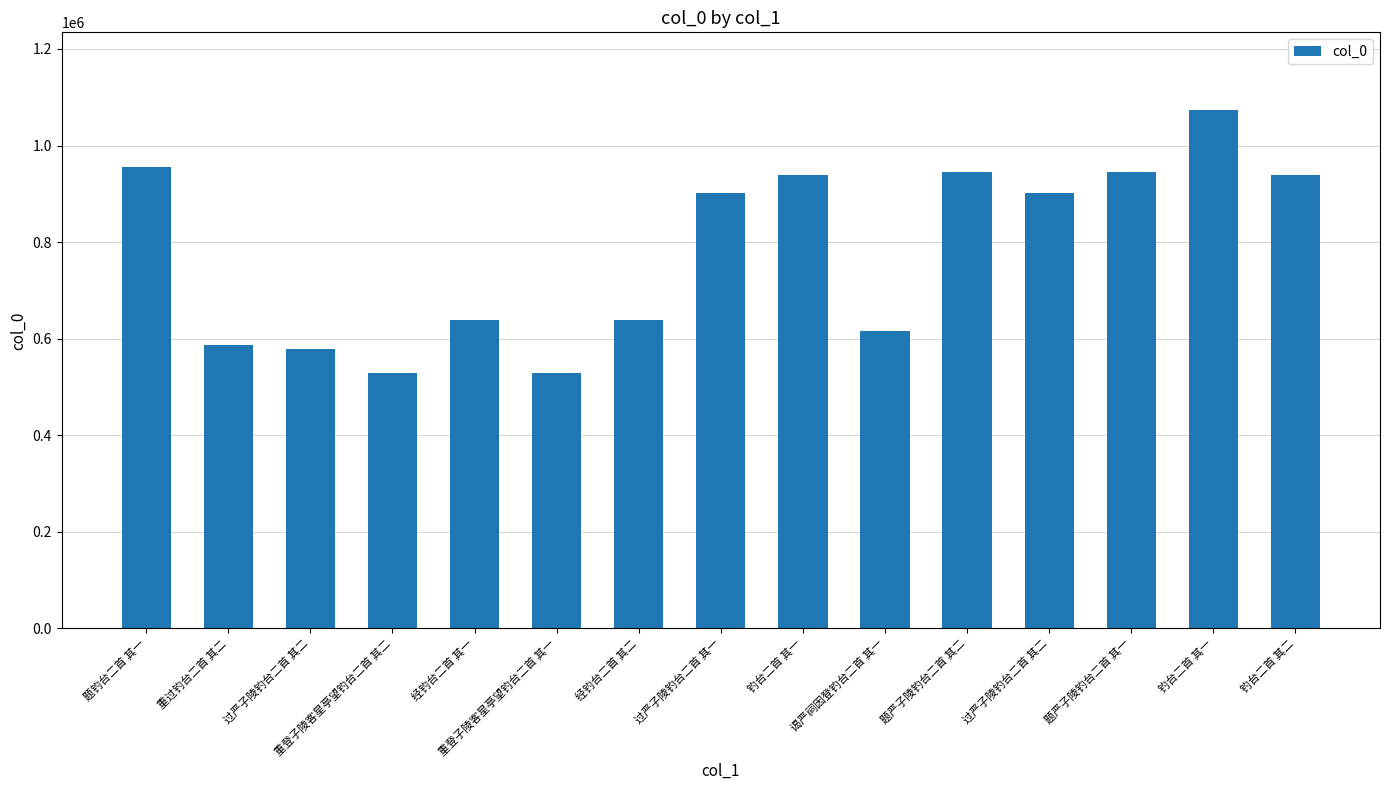

Where is the data nearest to the value 801330?

过严子陵钓台二首 其二